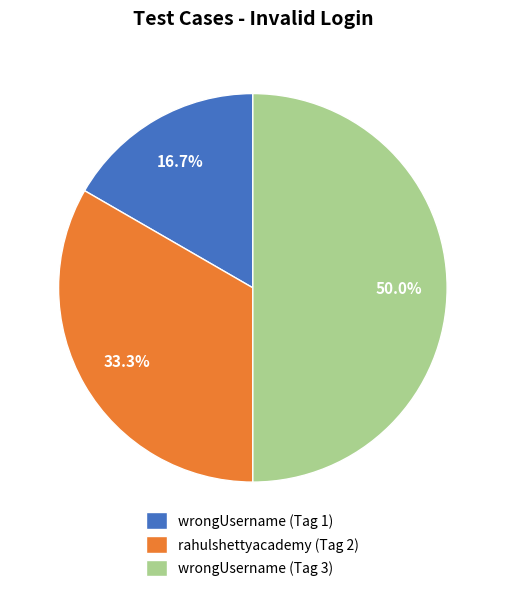

Rank the categories by value from highest to lowest.

wrongUsername (Tag 3), rahulshettyacademy (Tag 2), wrongUsername (Tag 1)